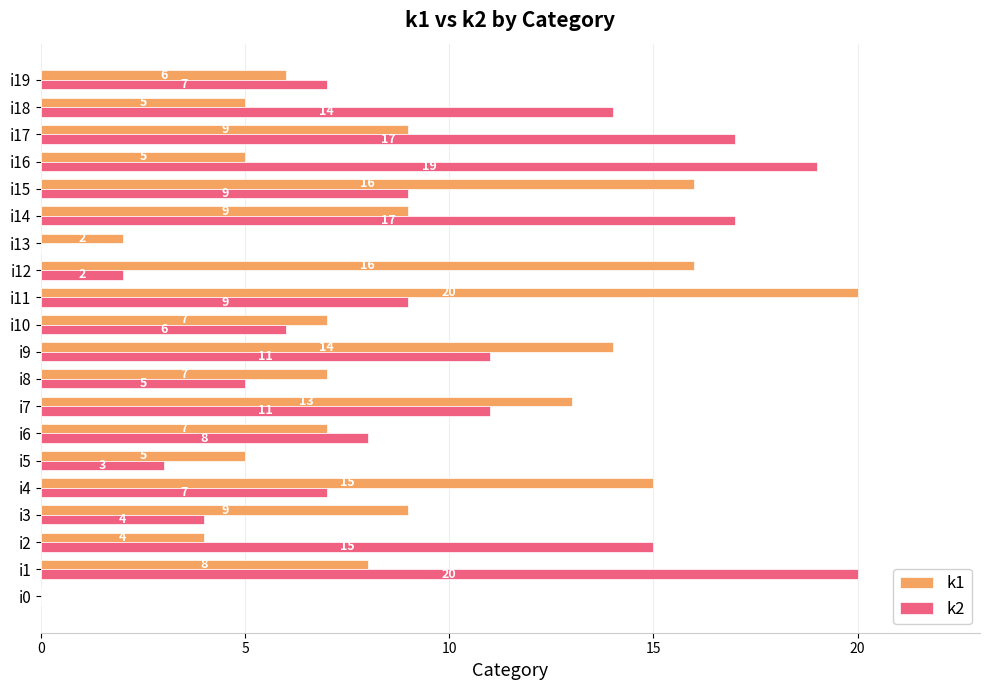

True or false: k2 has a value of 14 at i11.

False